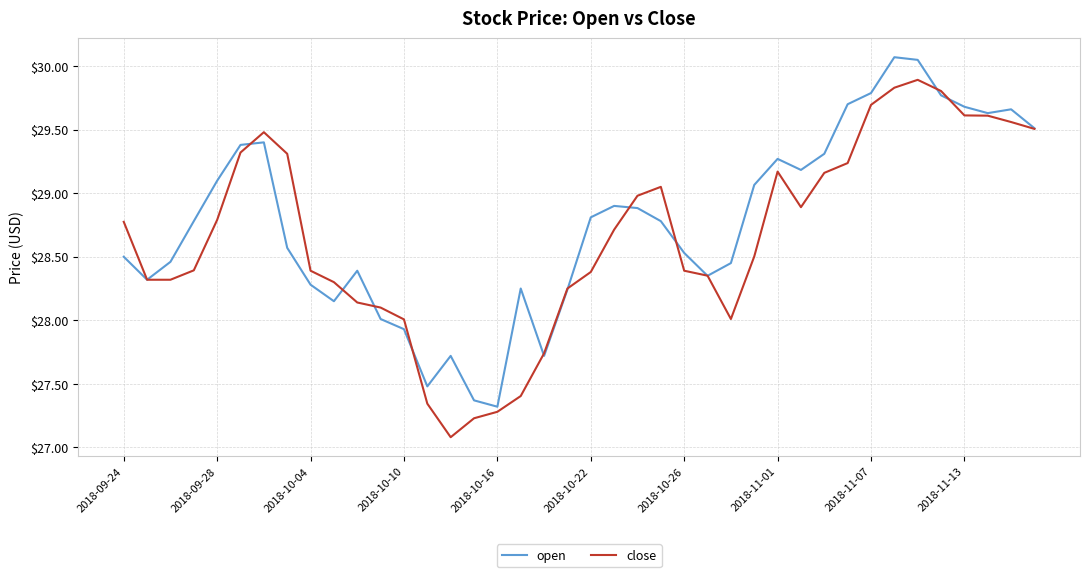

What is the minimum value shown in the chart?

27.1